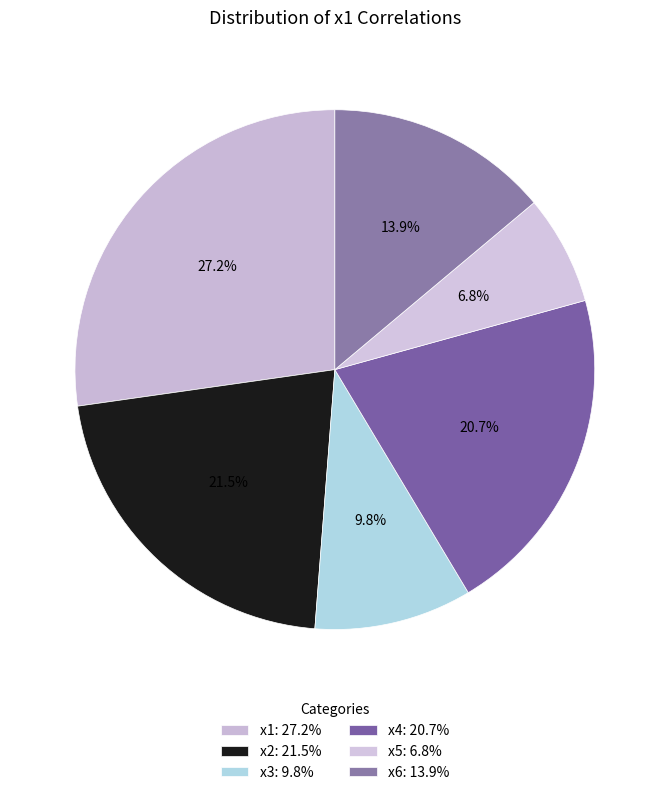

To the nearest percent, what is the difference between the largest and smallest slice percentages?

20%